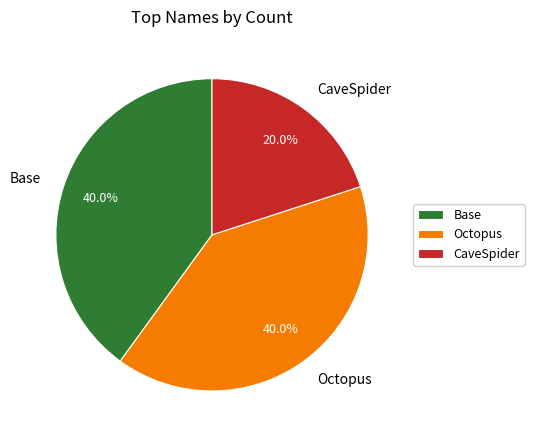

How many segments does this pie chart have?

3